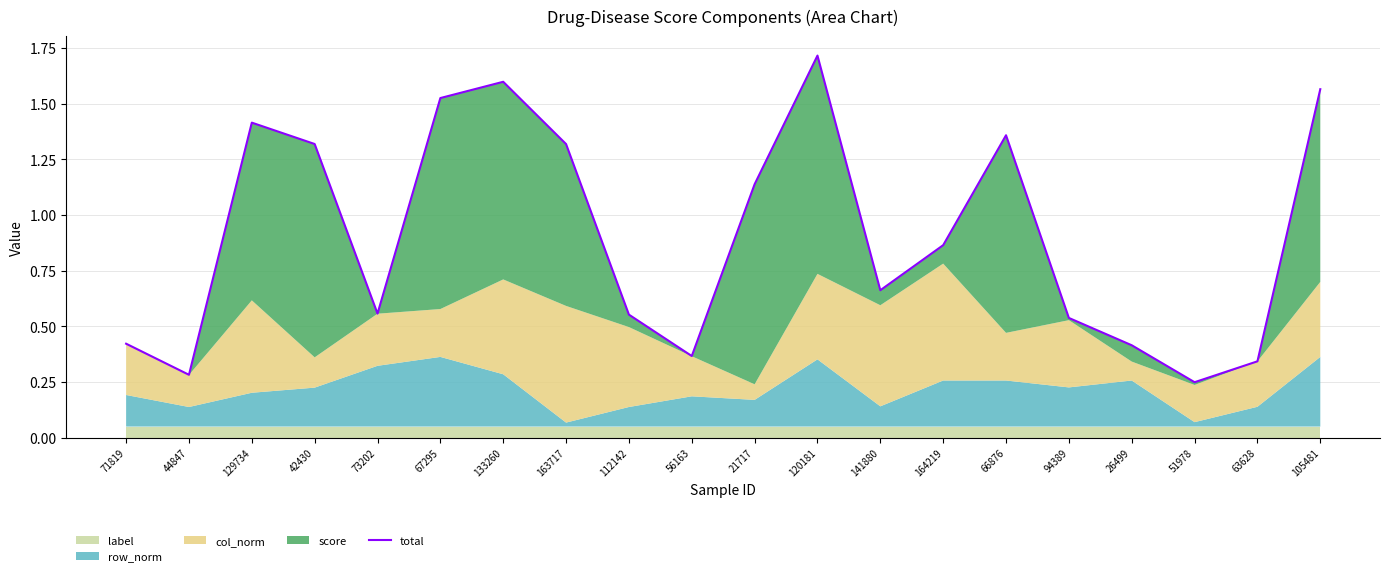

What is the change in value from 42430 to 120181?

+0.4